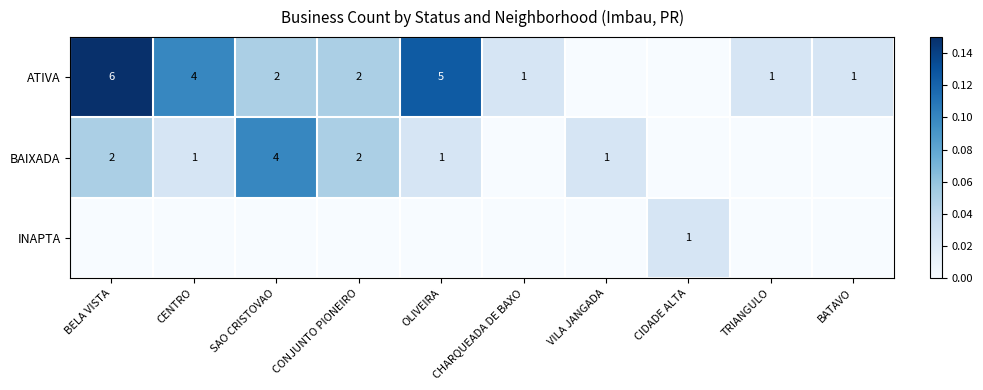

What is the sum of the BAIXADA values at OLIVEIRA and BELA VISTA?

3